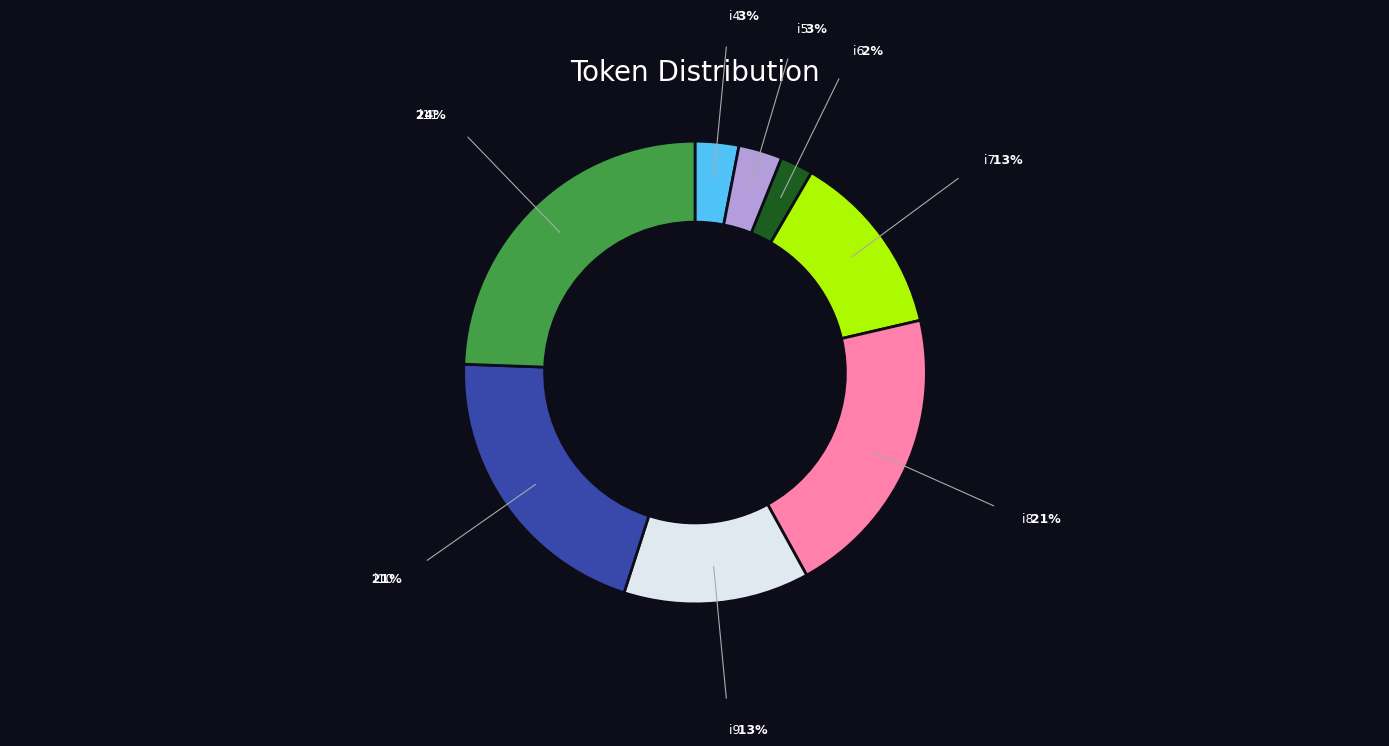

Is there any slice that represents more than half of the pie?

No